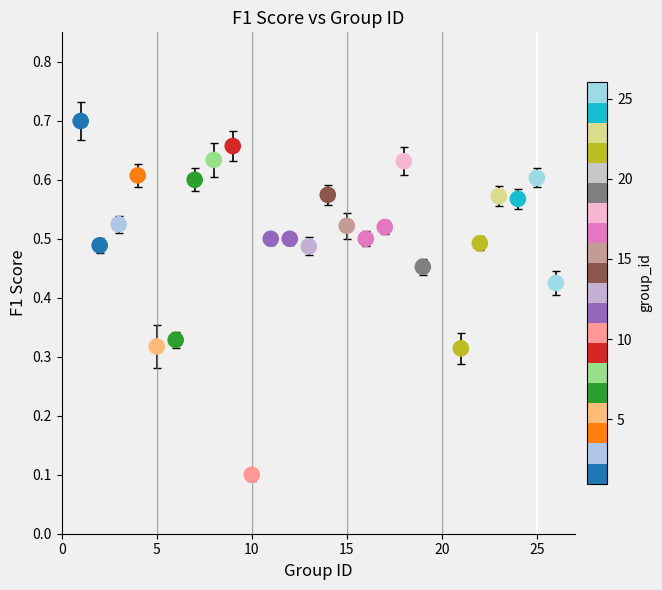

What is the range of X values (max minus min)?

25.0